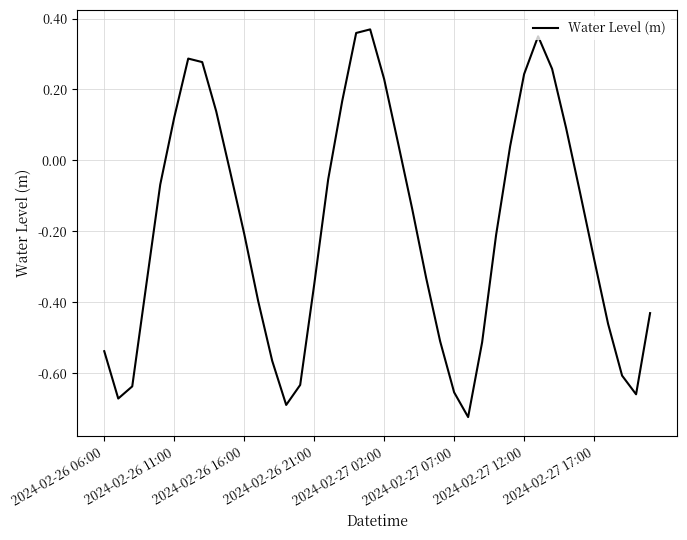

What is the difference between the maximum and minimum values?

1.1